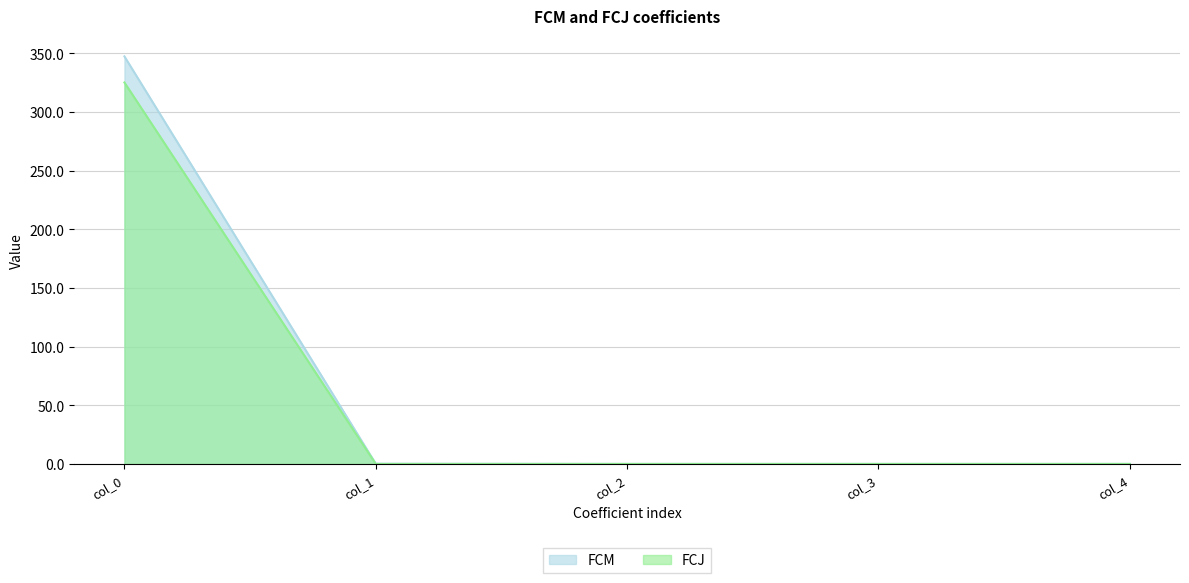

Which series has the widest spread of values?

FCM